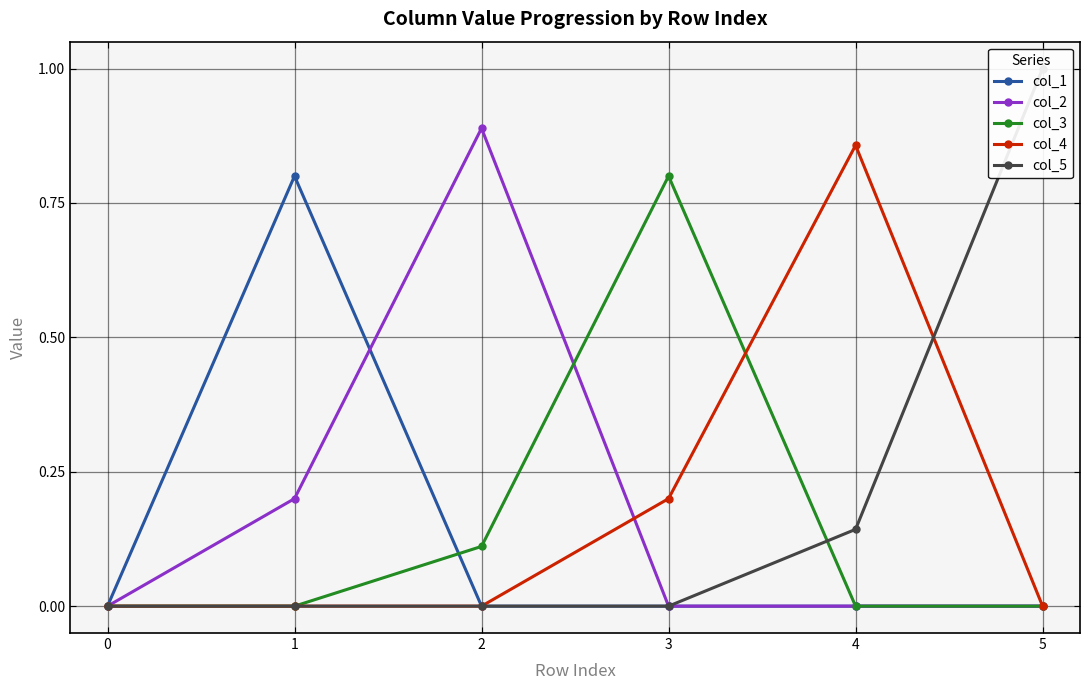

Is it true that col_2 equals 0.0 at 3?

True